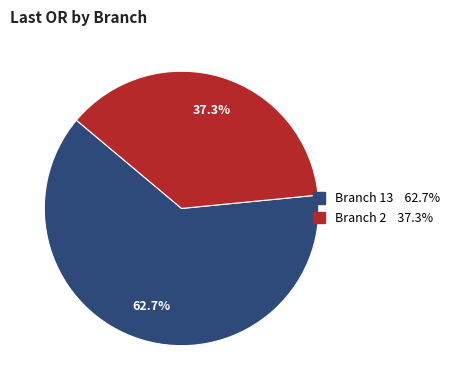

Is there any slice that represents more than half of the pie?

Yes